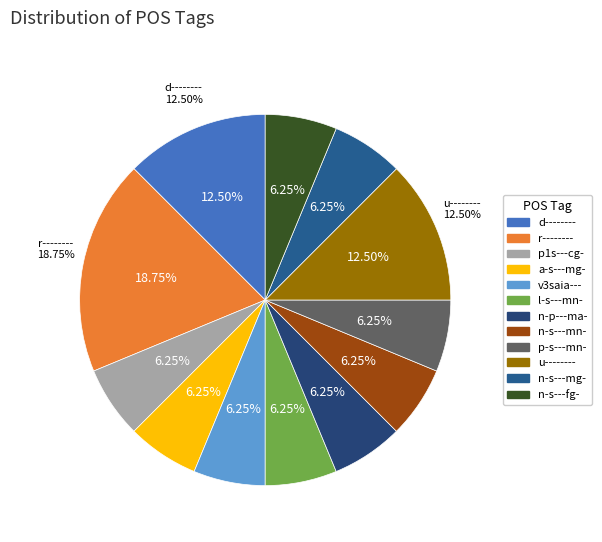

True or false: a-s---mg- accounts for 21% of the total.

False